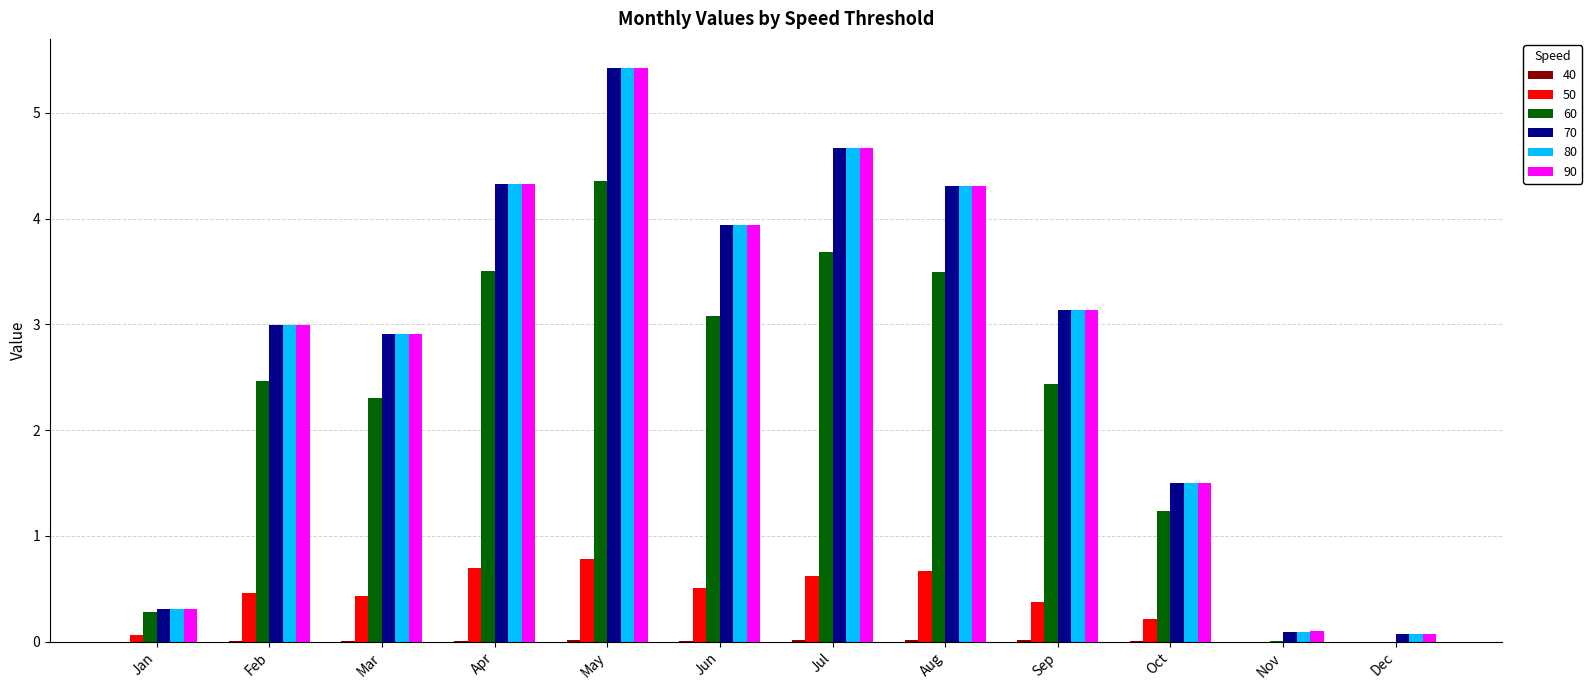

Count the number of data series in this chart.

6